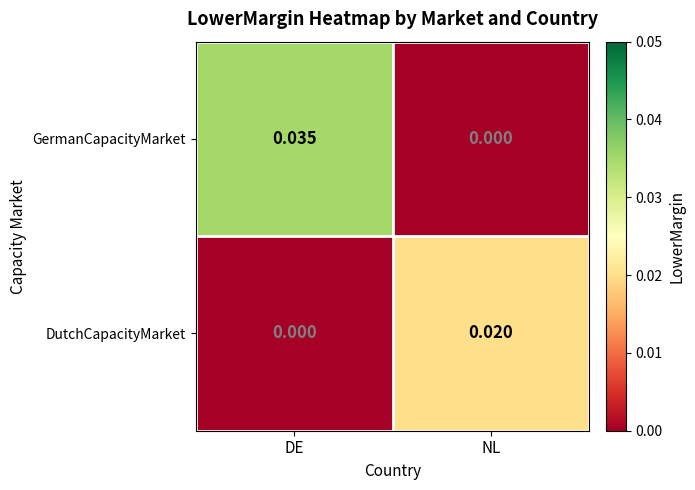

Is the value of DutchCapacityMarket at DE greater than the value of GermanCapacityMarket at DE?

No